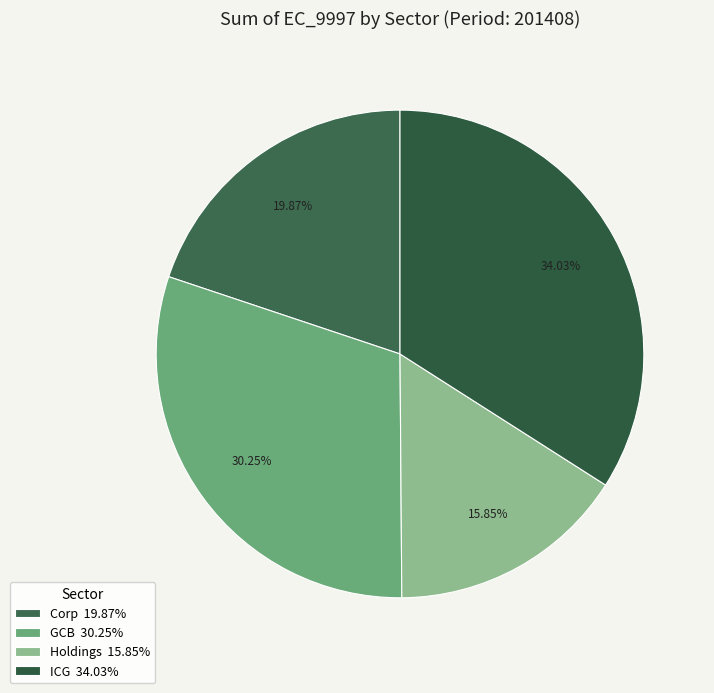

Rank the categories by value from highest to lowest.

ICG, GCB, Corp, Holdings